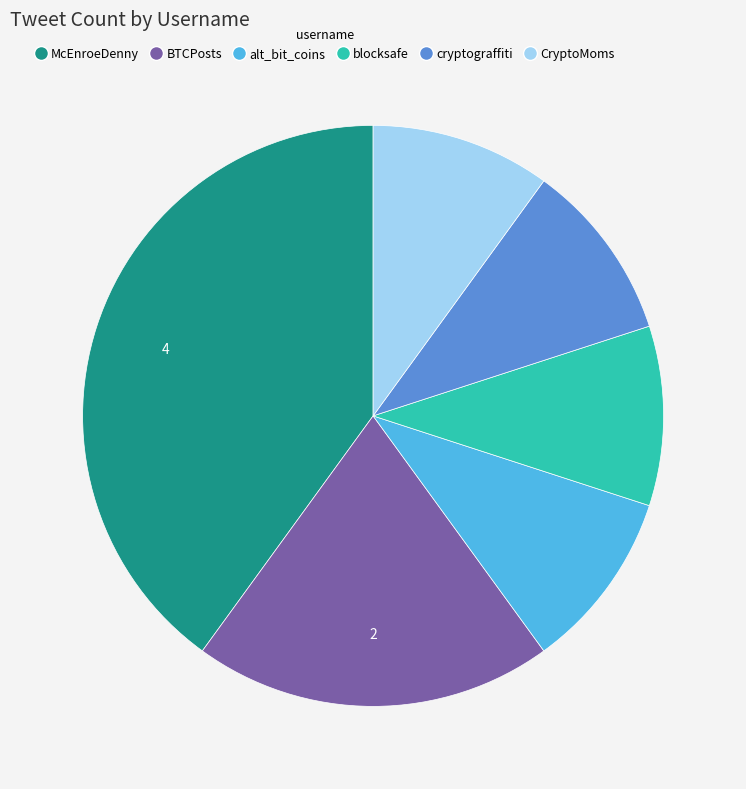

Which slice is the largest?

McEnroeDenny